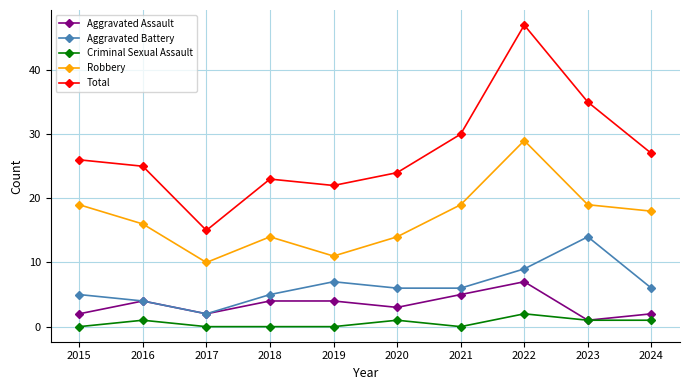

At which category is the sum across all series the highest?

2022